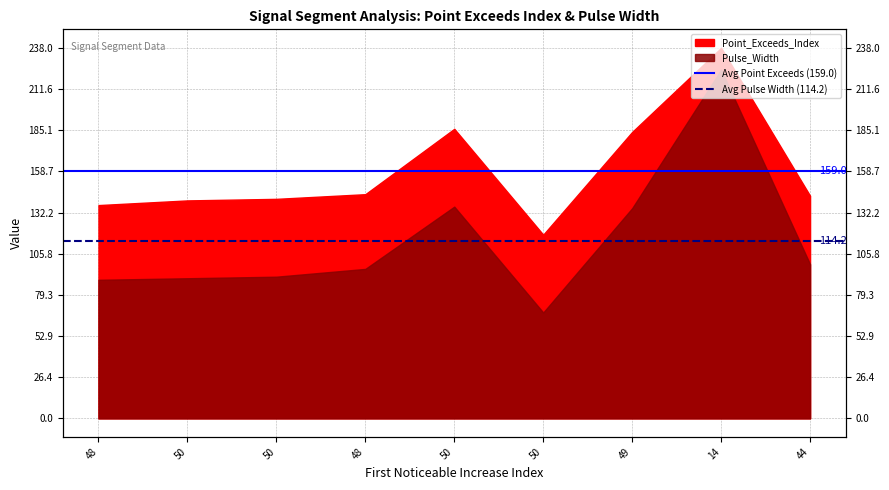

What is the difference between the highest and lowest values at 50?

44.8